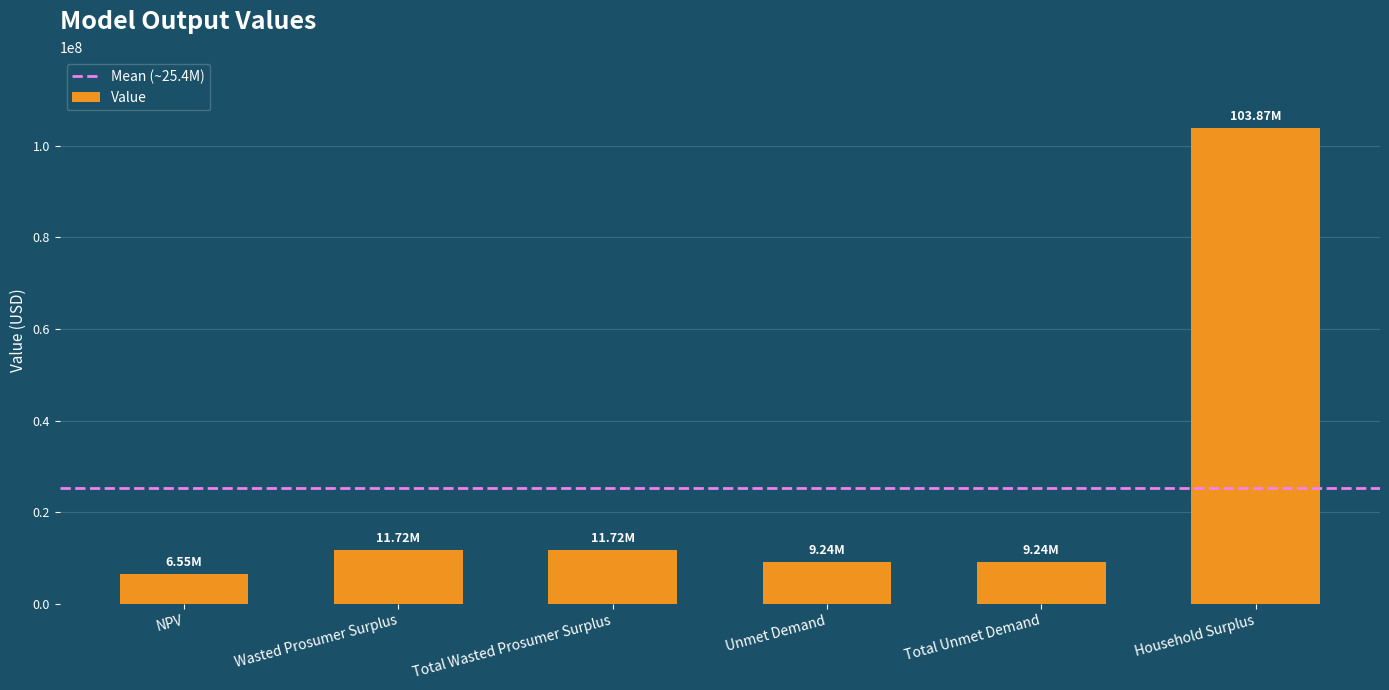

What is the approximate value at Household Surplus?

103868137.0